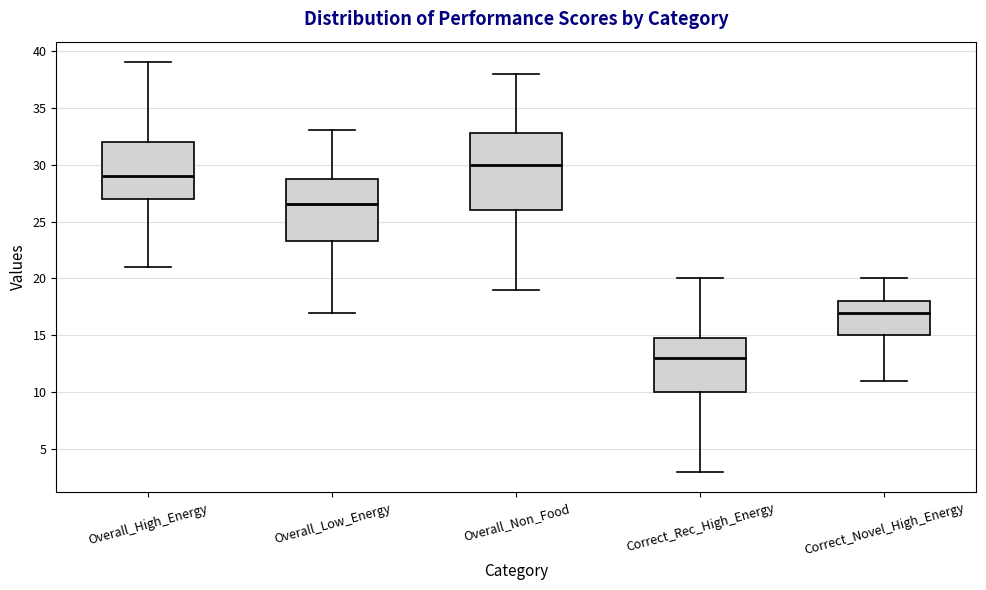

Which box's median line is the highest?

Overall_Non_Food